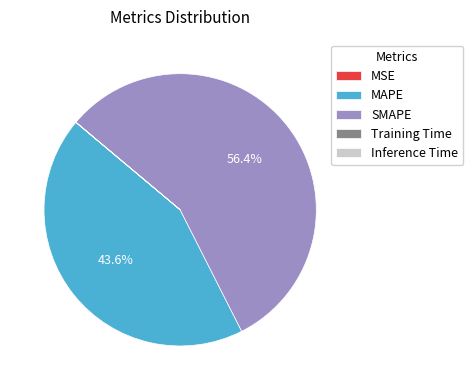

What portion of the pie excludes MAPE?

56.4%